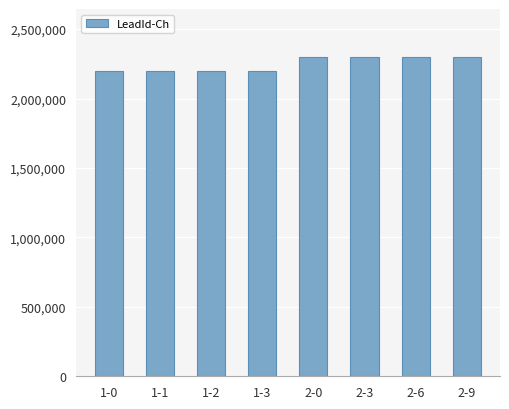

What is the label of the 8th bar from the right?

1-0